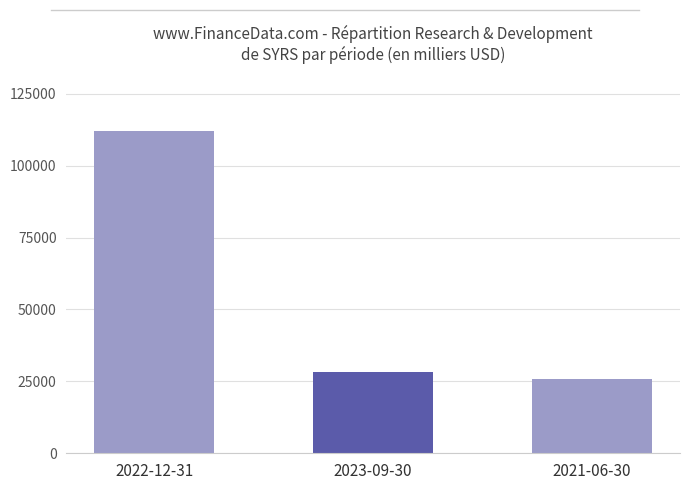

What is the sum of all values?

166000